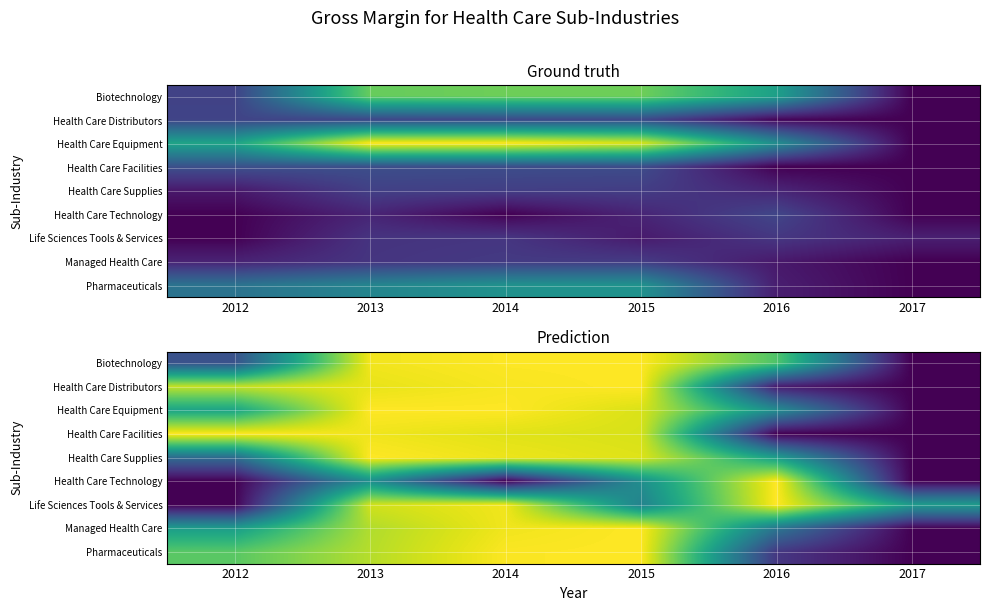

At which label does Biotechnology reach its minimum?

2017